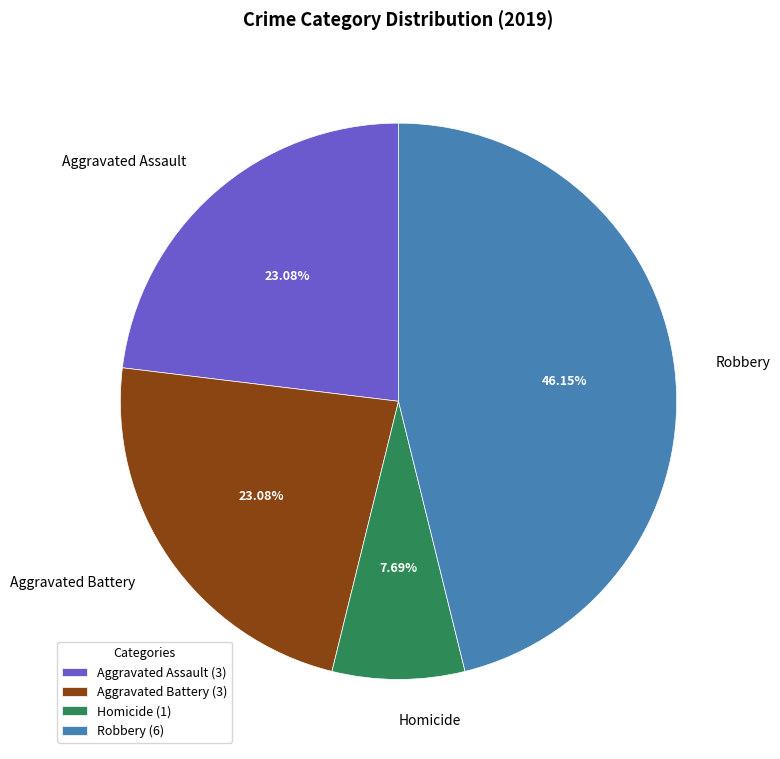

Does Homicide account for over 50% of the chart?

No